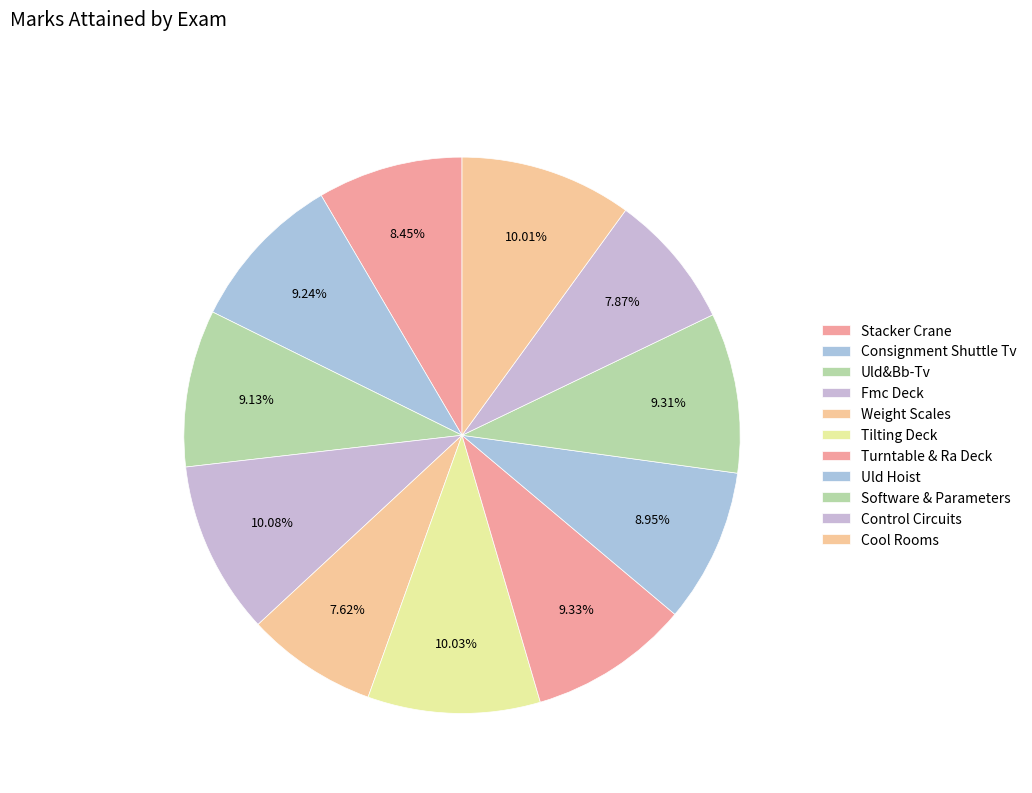

Rank the categories by value from lowest to highest.

Weight Scales, Control Circuits, Stacker Crane, Uld Hoist, Uld&Bb-Tv, Consignment Shuttle Tv, Software & Parameters, Turntable & Ra Deck, Cool Rooms, Tilting Deck, Fmc Deck